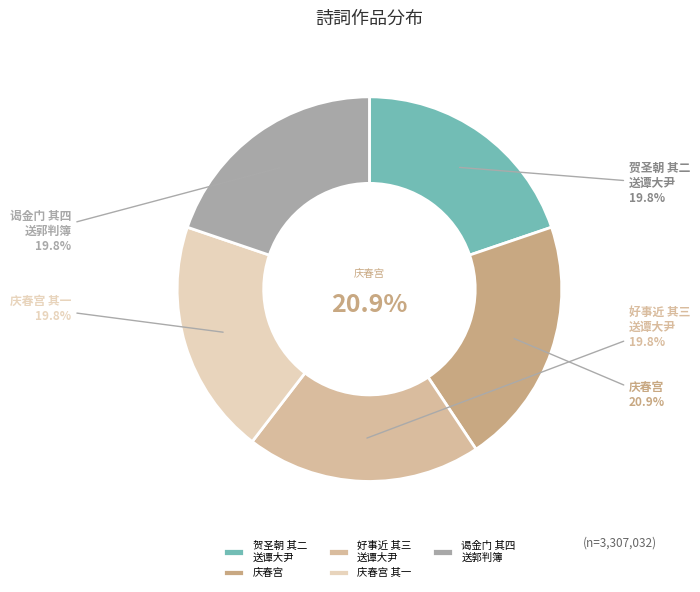

What percentage is the 庆春宫 送佟太守北行述赠行十题入事 贺圣朝 其二 送谭大尹 slice, to the nearest percent?

20%